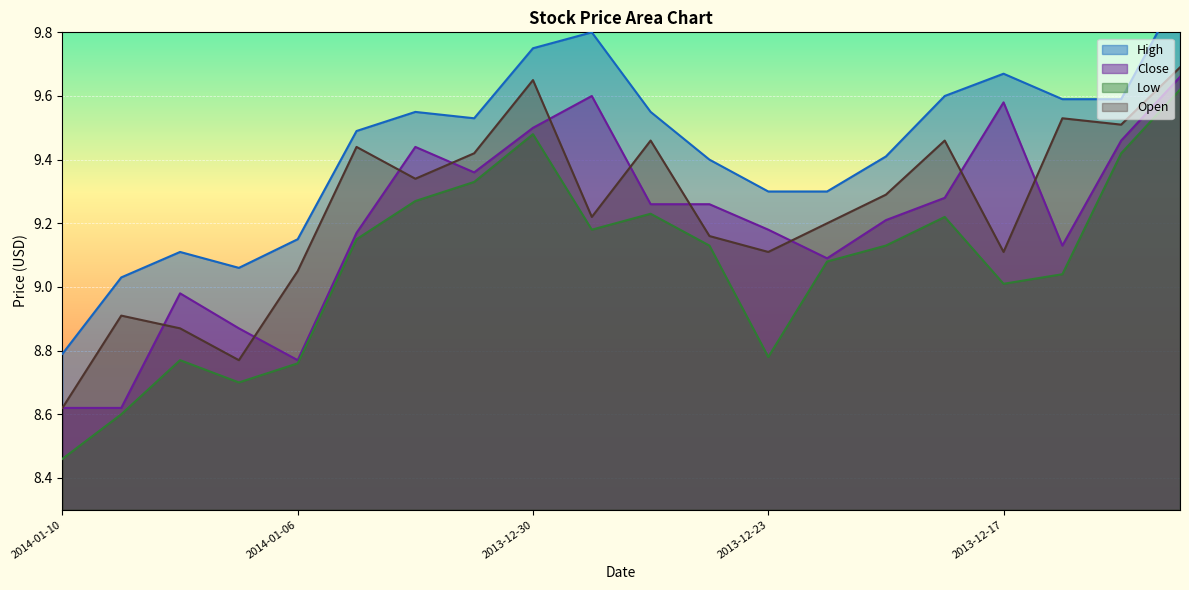

What is the difference between the second highest and second lowest values in the Open series?

0.9